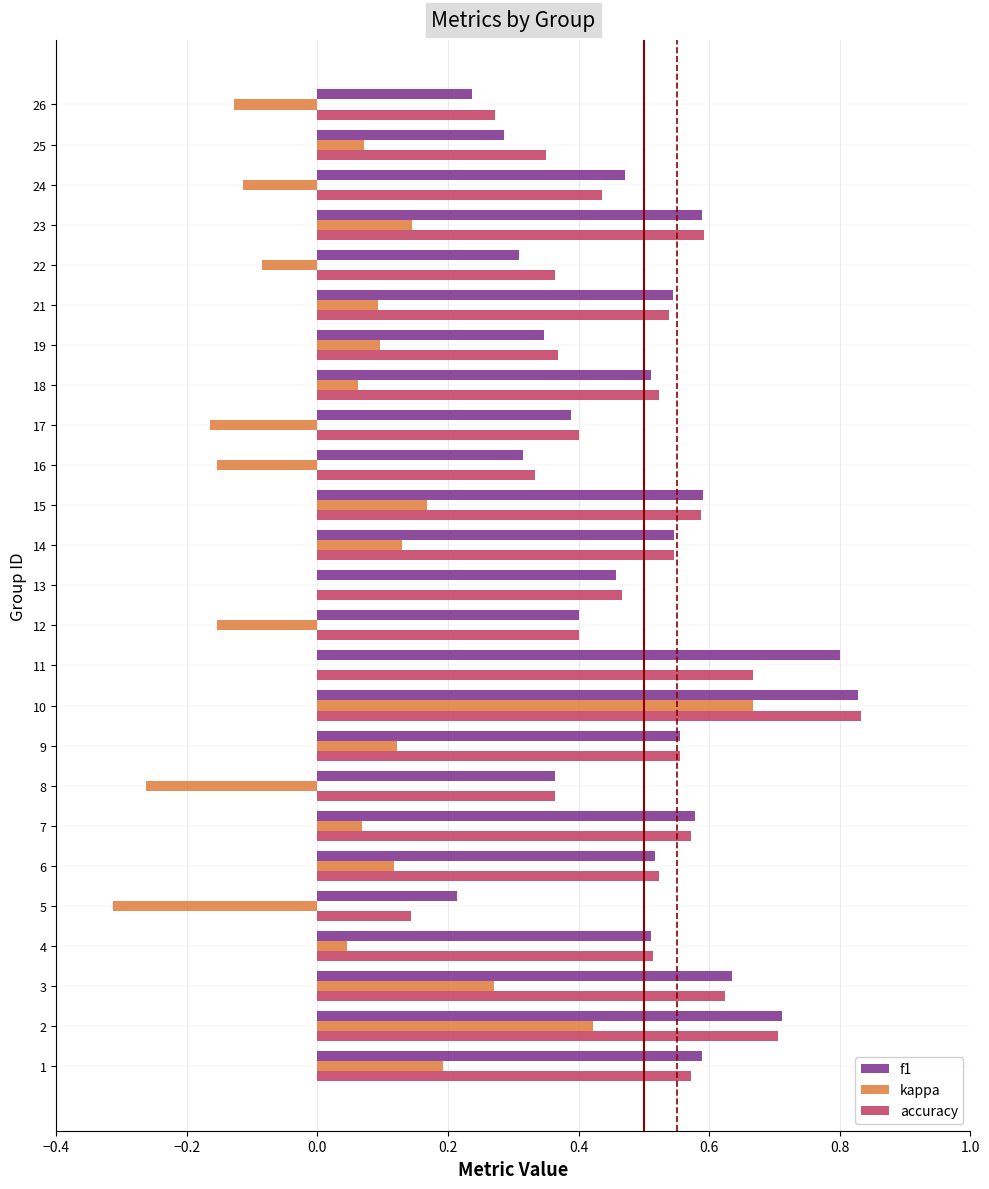

What is the sum of all accuracy values?

12.3